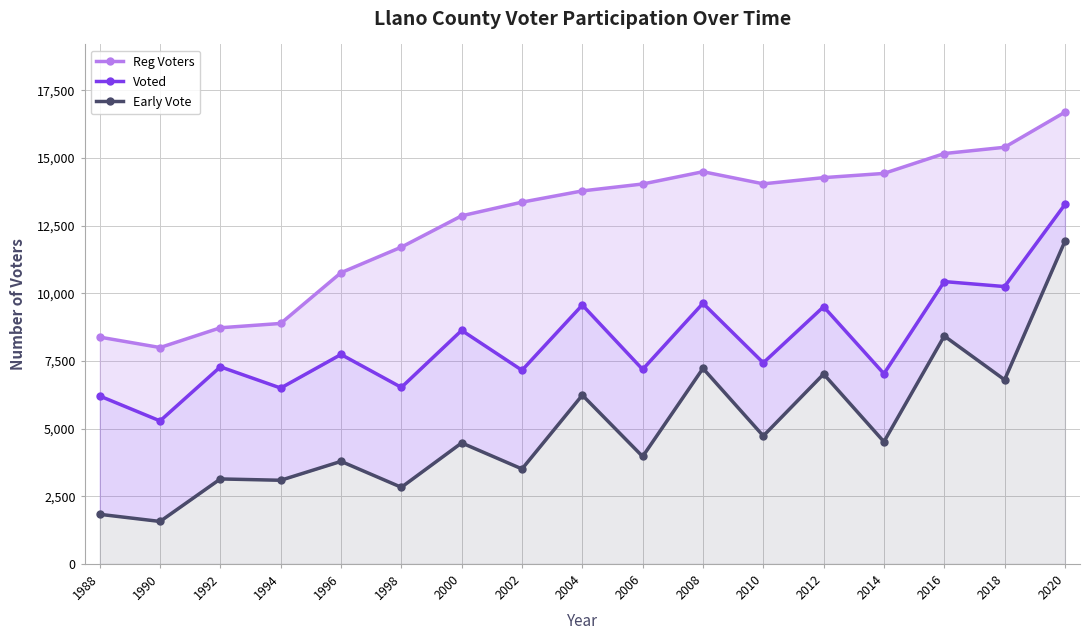

What is the highest value of the Early Vote series?

11919